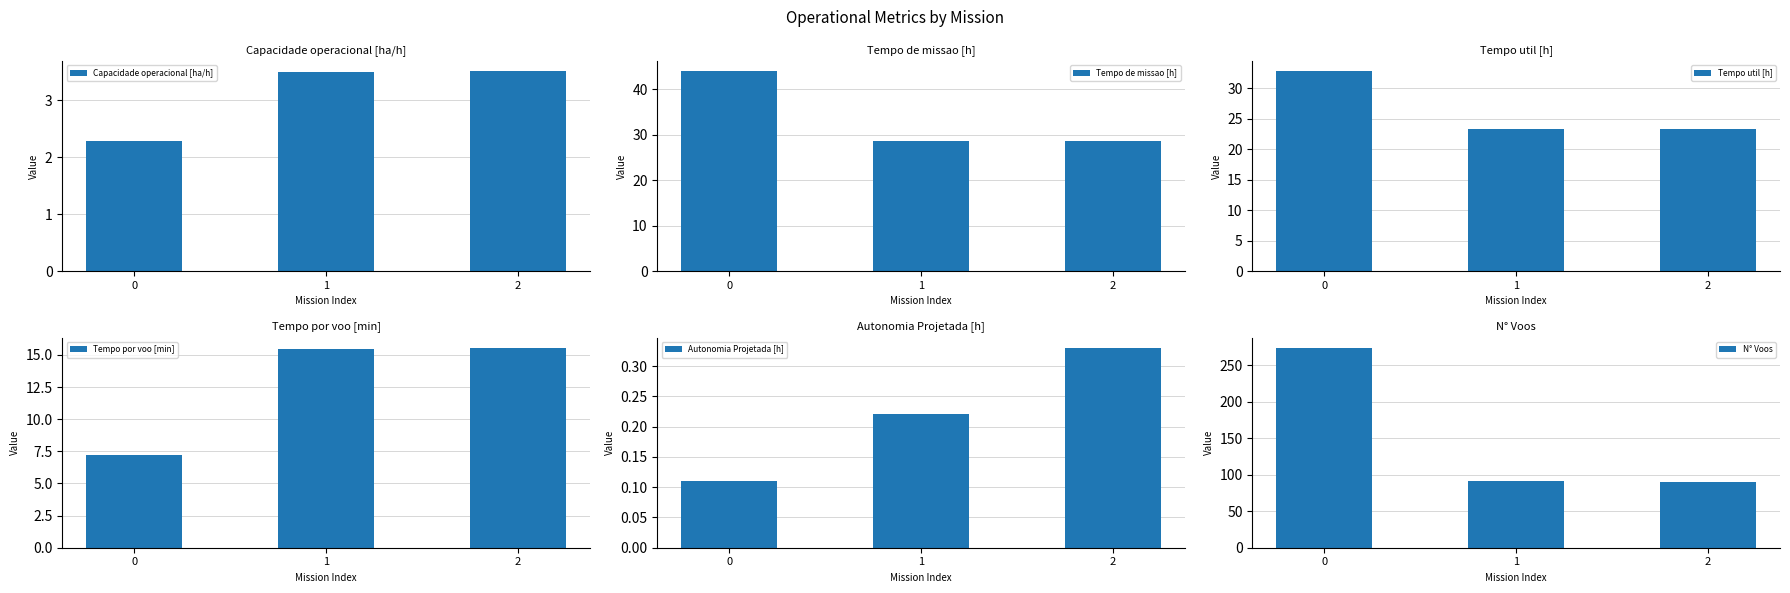

What is the highest value of the Capacidade operacional [ha/h] series?

3.5